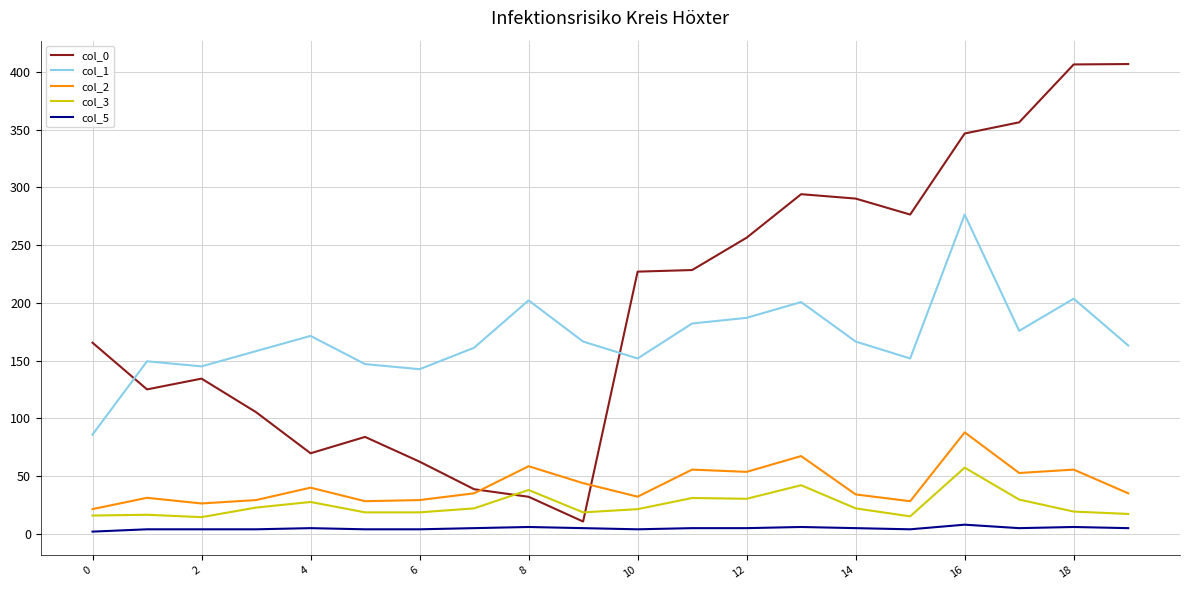

What are all the series names shown in the legend?

col_0, col_1, col_2, col_3, col_5